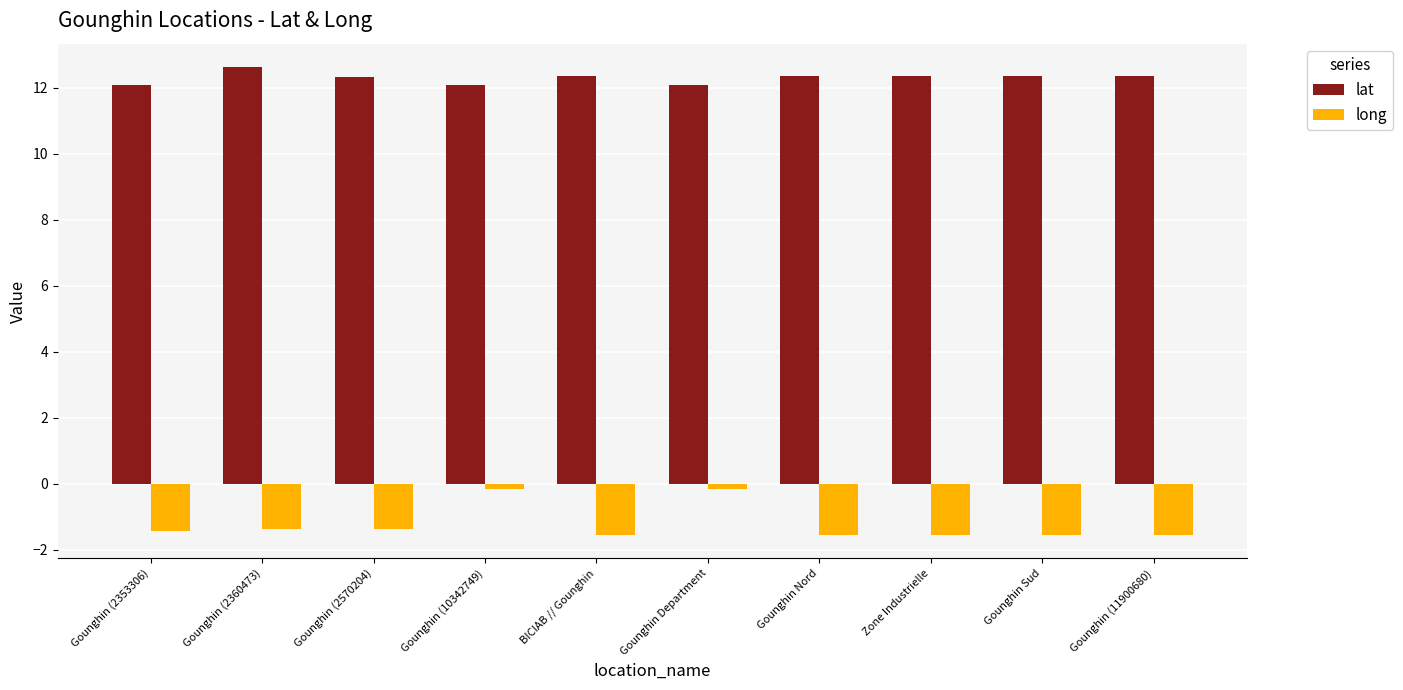

The lat series shows 12.1 at Gounghin Department. True or false?

True